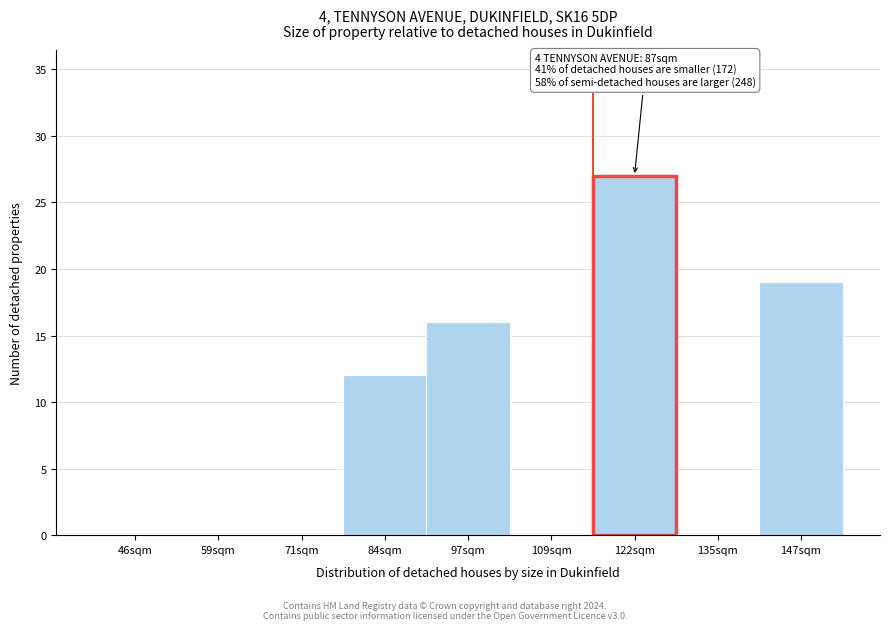

Reading left to right, list all the values displayed in this chart.

46sqm=0	59sqm=0	71sqm=0	84sqm=12	97sqm=16	109sqm=0	122sqm=27	135sqm=0	147sqm=19